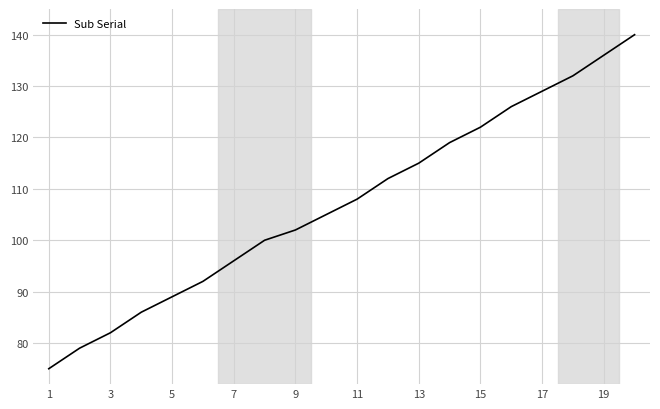

What is the maximum value shown in the chart?

140